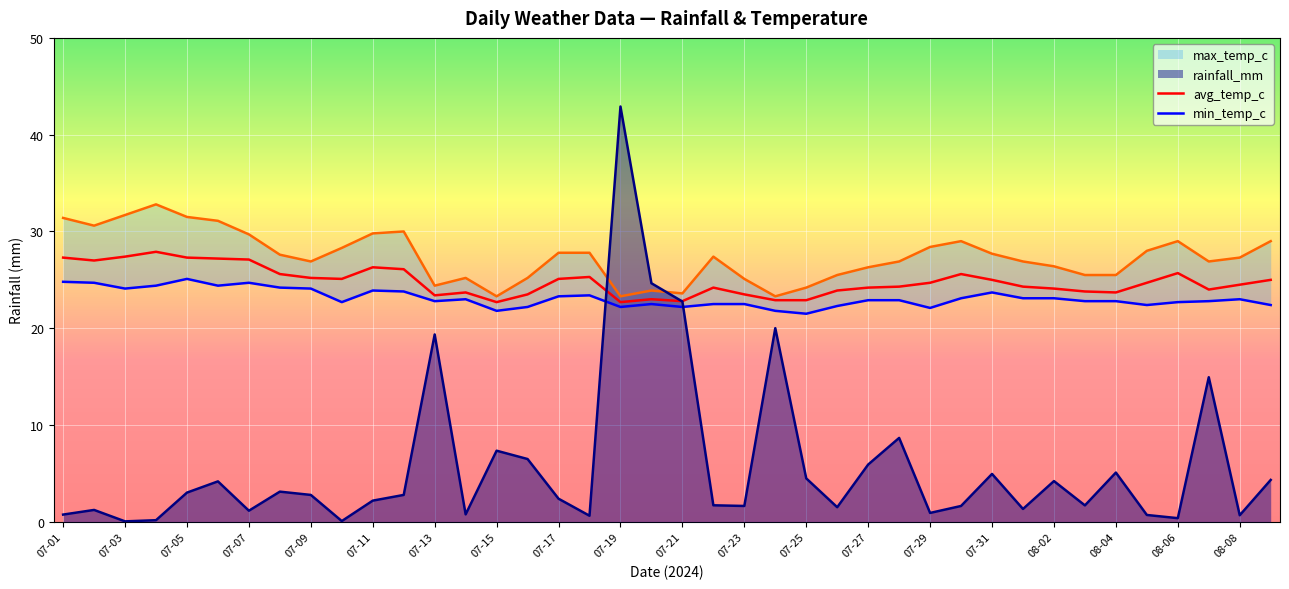

What is the sum of all avg_temp_c values?

992.7